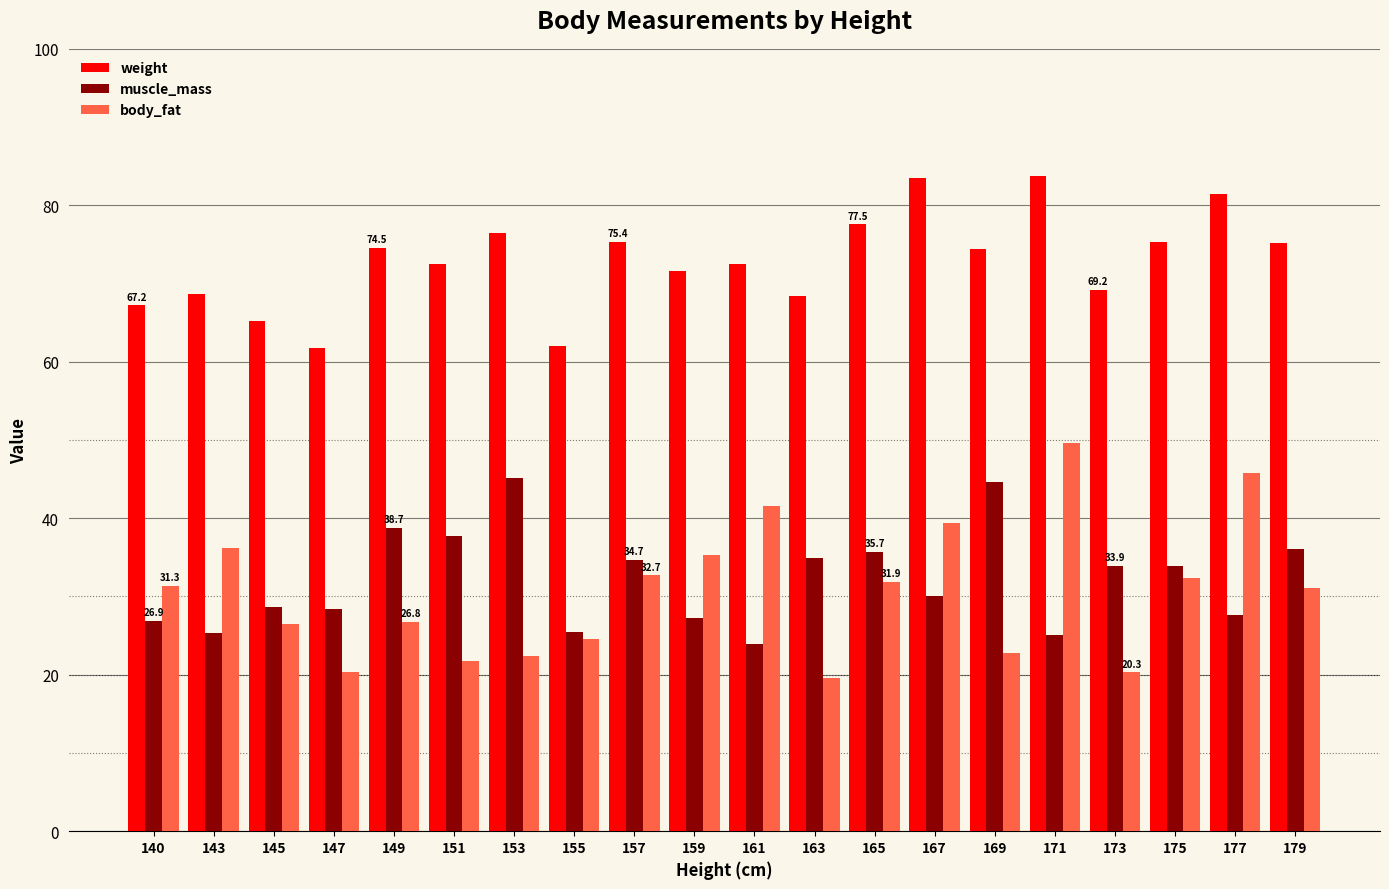

What is the difference between the highest and lowest values at 159?

44.4